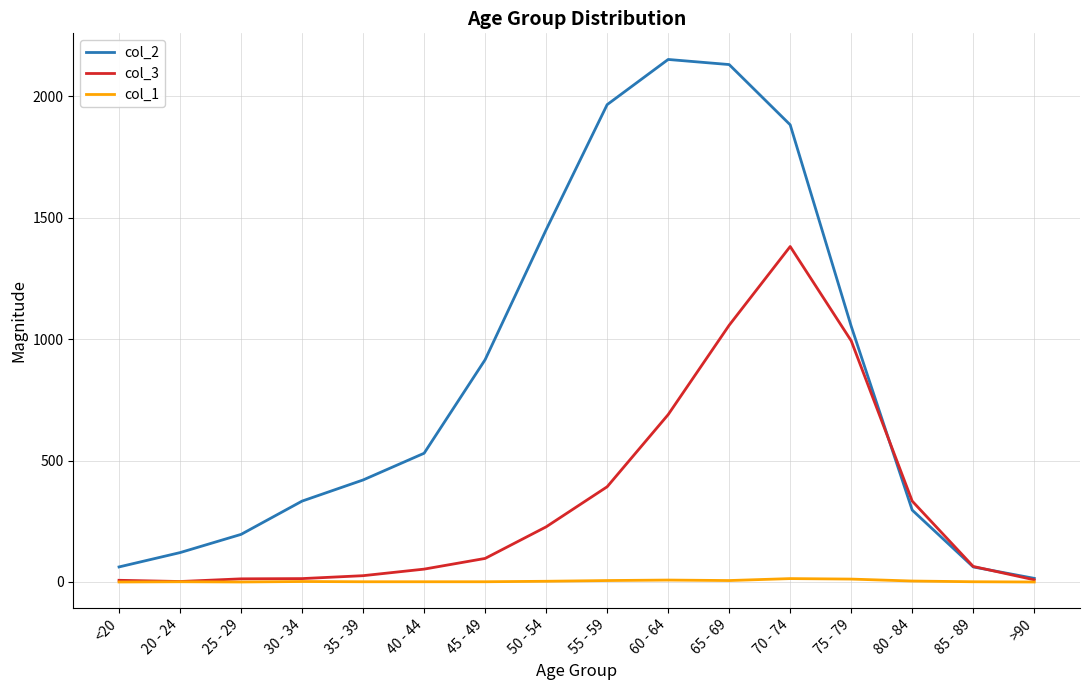

True or false: col_1 has a value of 6 at 65 - 69.

True